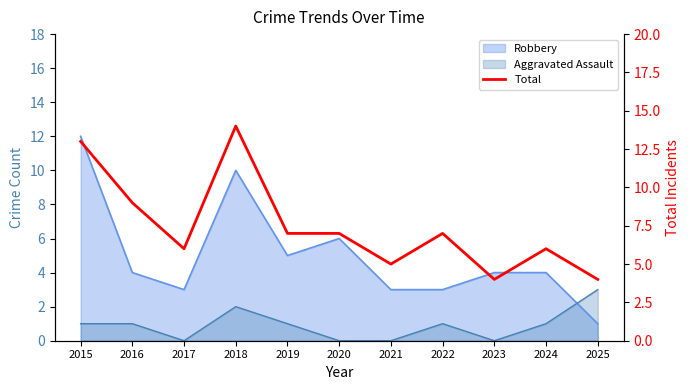

True or false: the data shows 23 at 2015.

False